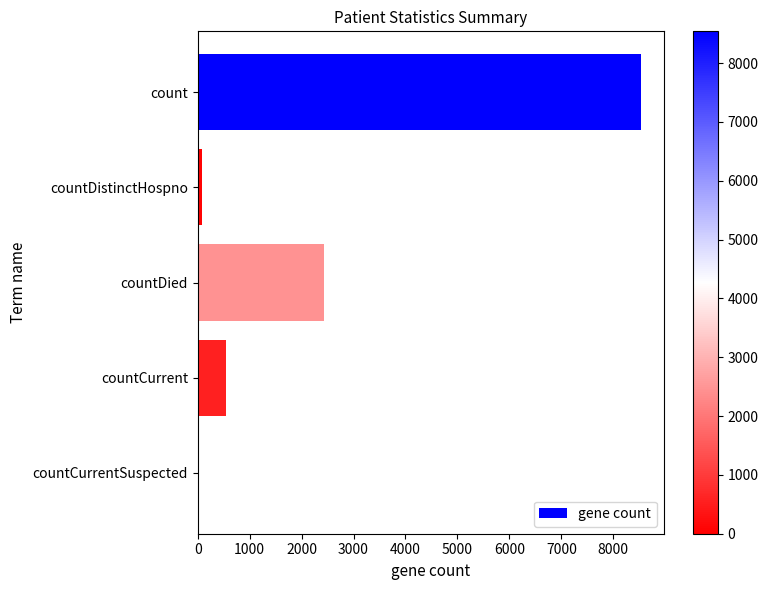

The value at countCurrentSuspected is 0. True or false?

True